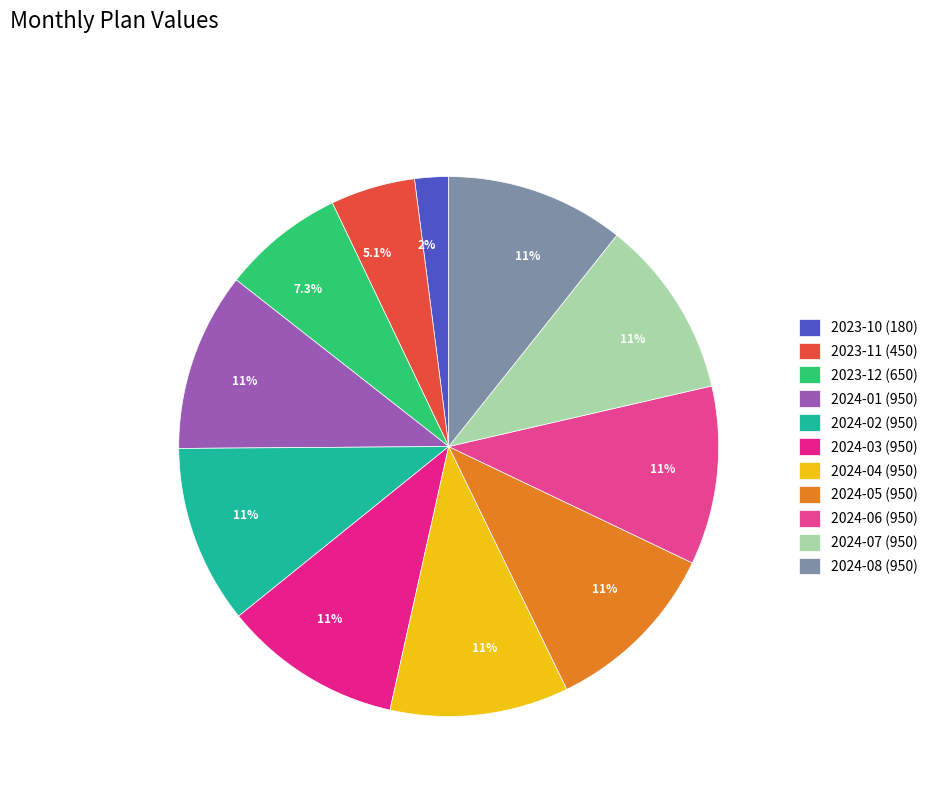

Count the number of slices in the pie.

11